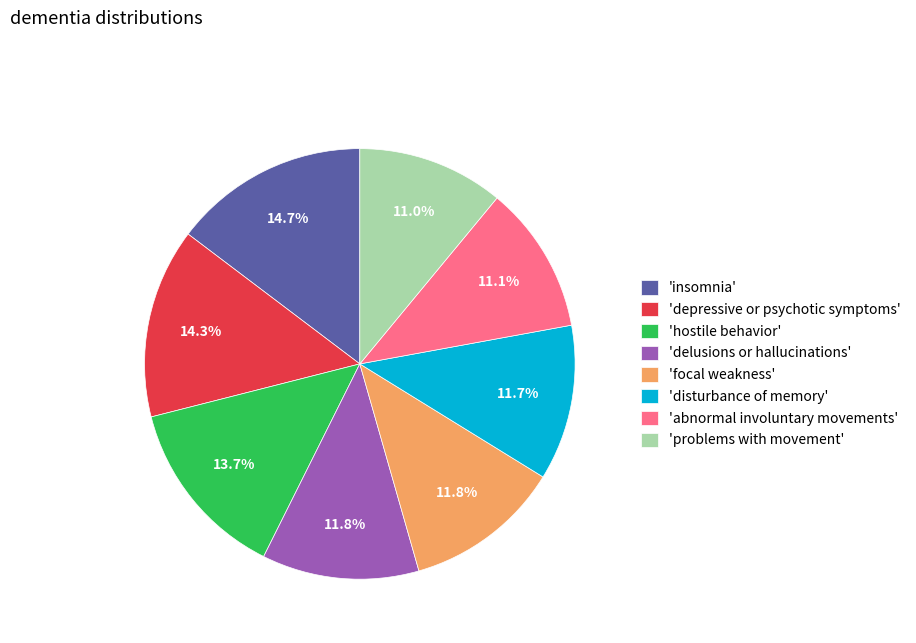

To the nearest percent, what is the average slice percentage?

12%